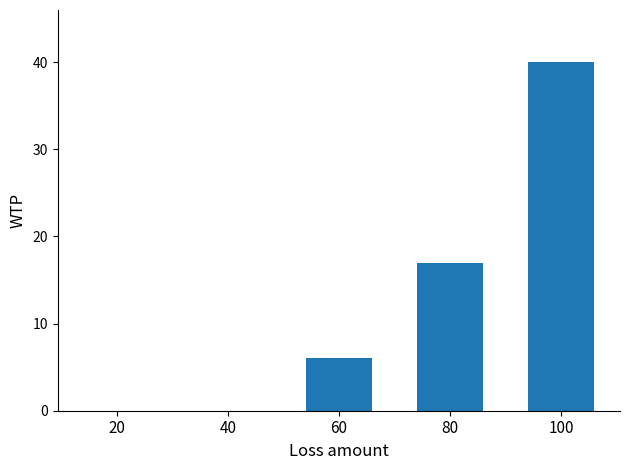

Reading left to right, what are all the values shown in this chart?

20=0	40=0	60=6	80=17	100=40